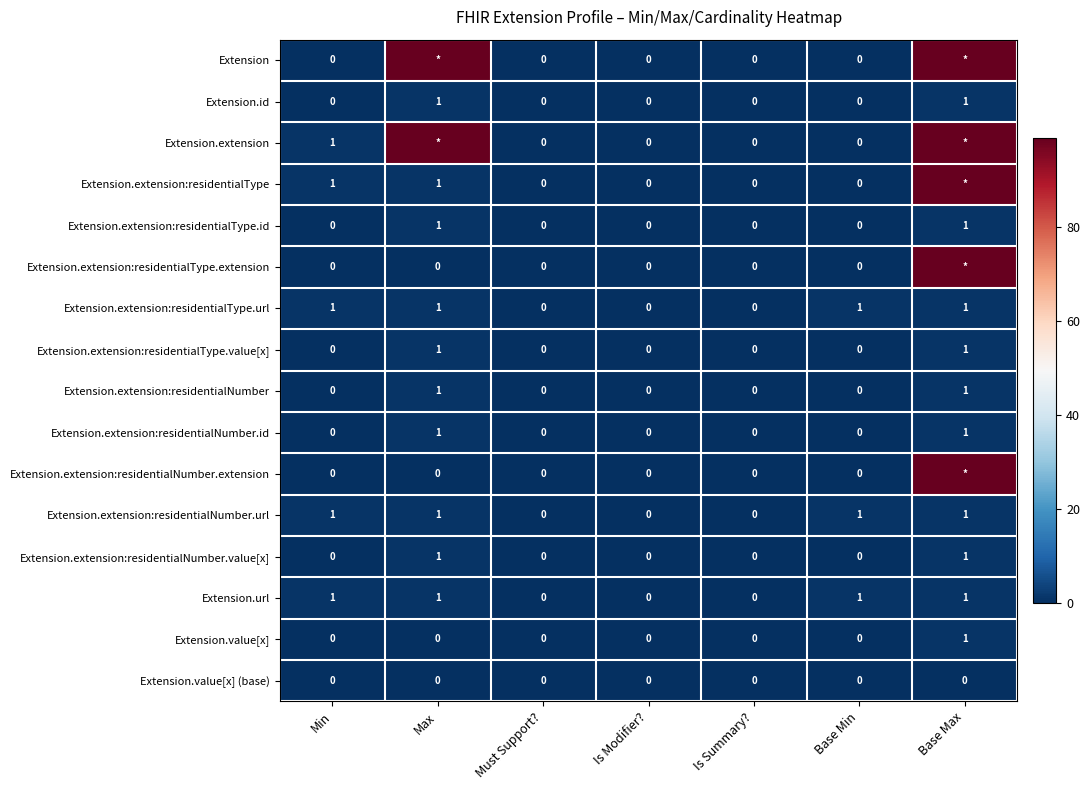

Count the Extension.id values in the range 0 to 1.

7